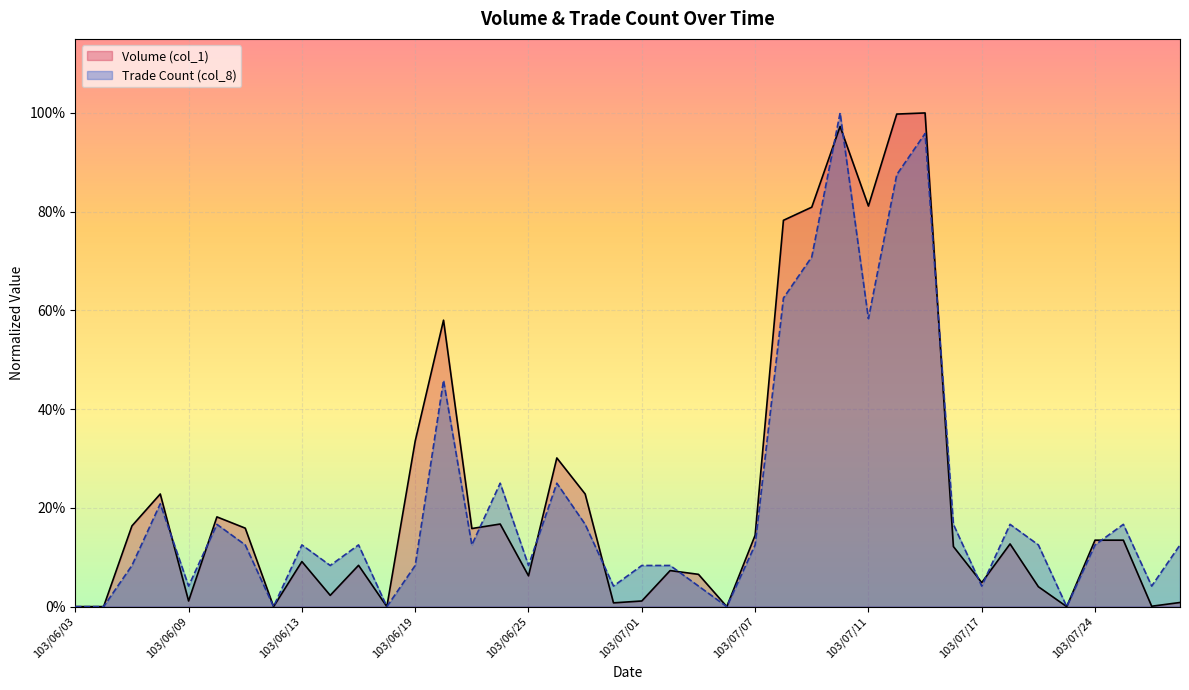

What is the greatest value displayed?

1.0